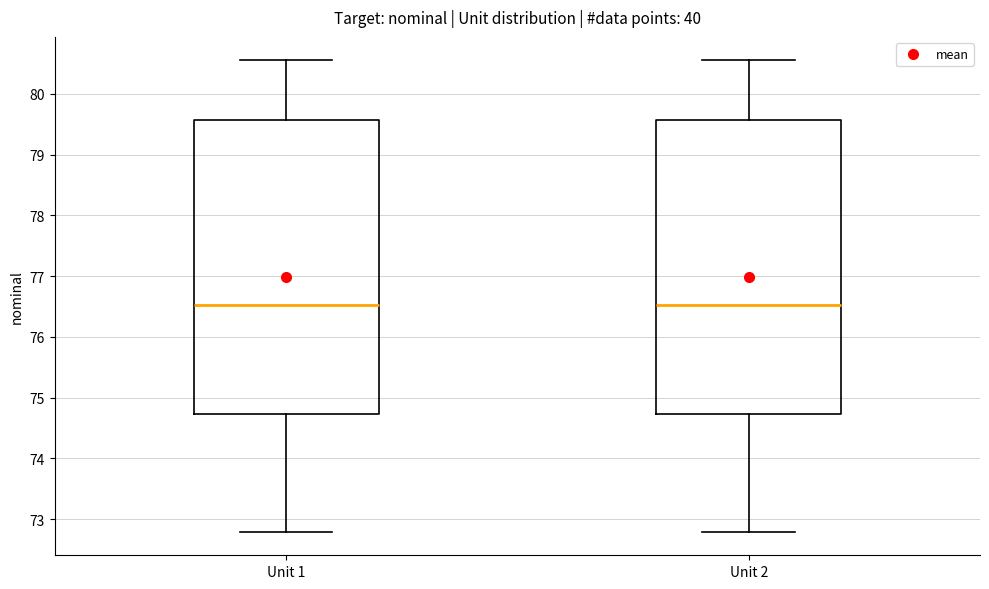

Where does the lower whisker of the box for Unit 2 end on the y-axis? The values are not printed on the chart, so give them approximately, as read against the axis.

72.8